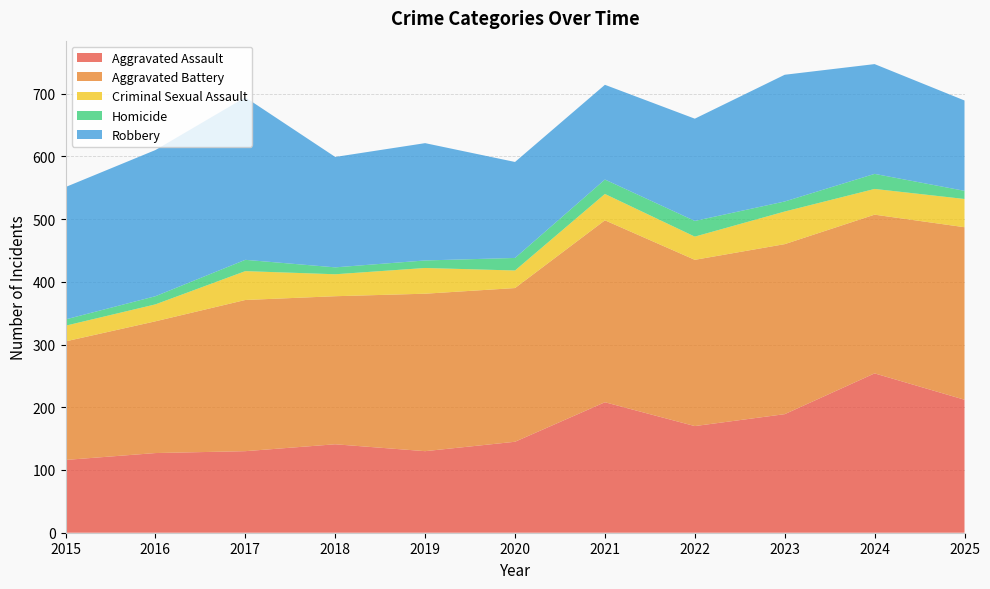

Reading right to left, list all the values displayed in this chart.

Aggravated Assault: 212	254	189	170	208	145	130	141	130	127	116
Aggravated Battery: 275	253	271	265	290	245	251	236	241	210	189
Criminal Sexual Assault: 45	41	52	37	42	28	41	35	46	27	25
Homicide: 13	24	16	25	23	20	12	11	18	13	10
Robbery: 144	175	202	163	151	153	187	176	259	233	211